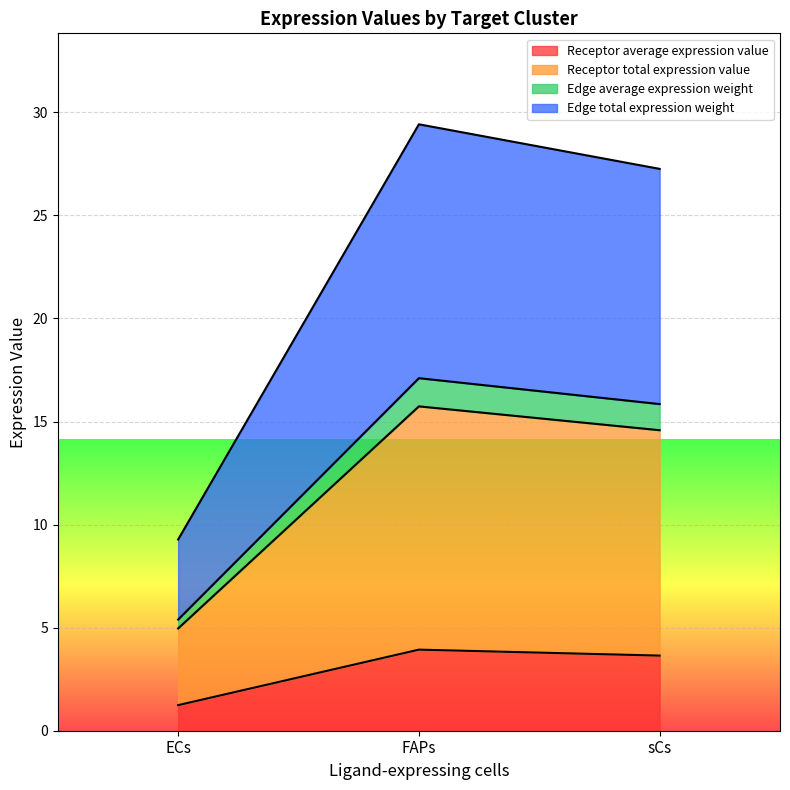

What are all the series names shown in the legend?

Receptor average expression value, Receptor total expression value, Edge average expression weight, Edge total expression weight